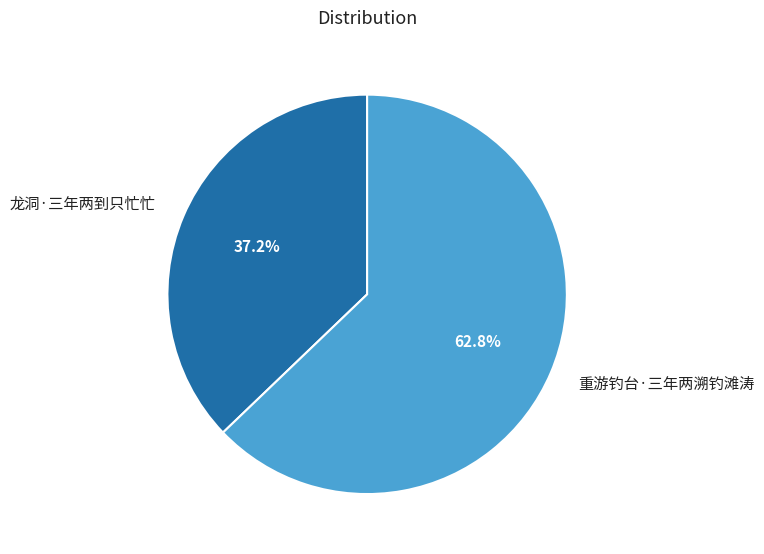

Does any single category account for the majority?

Yes